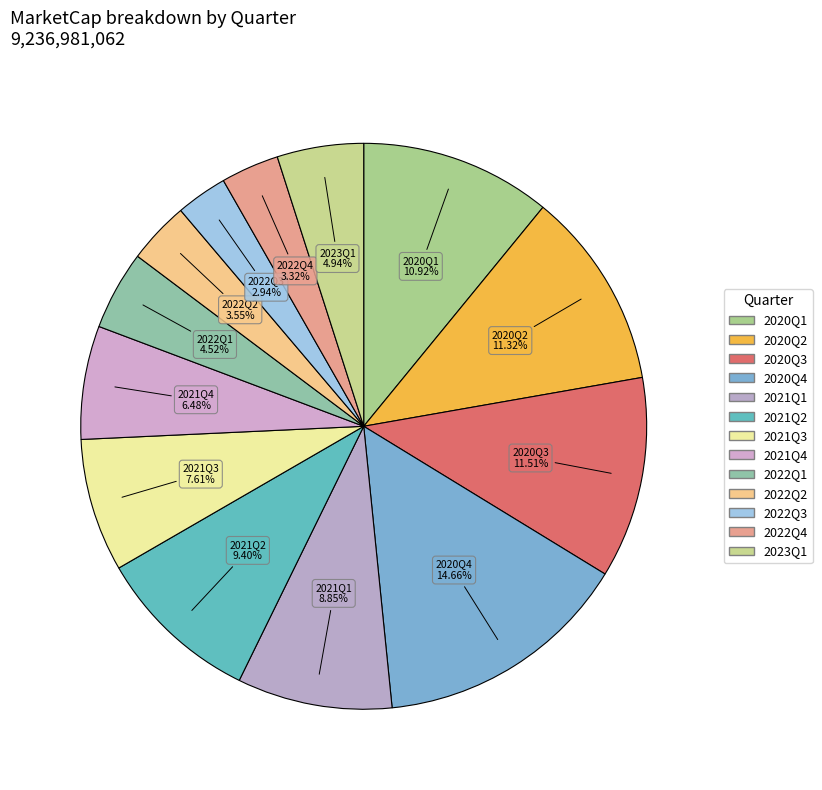

Rank the categories by value from lowest to highest.

2022Q3, 2022Q4, 2022Q2, 2022Q1, 2023Q1, 2021Q4, 2021Q3, 2021Q1, 2021Q2, 2020Q1, 2020Q2, 2020Q3, 2020Q4